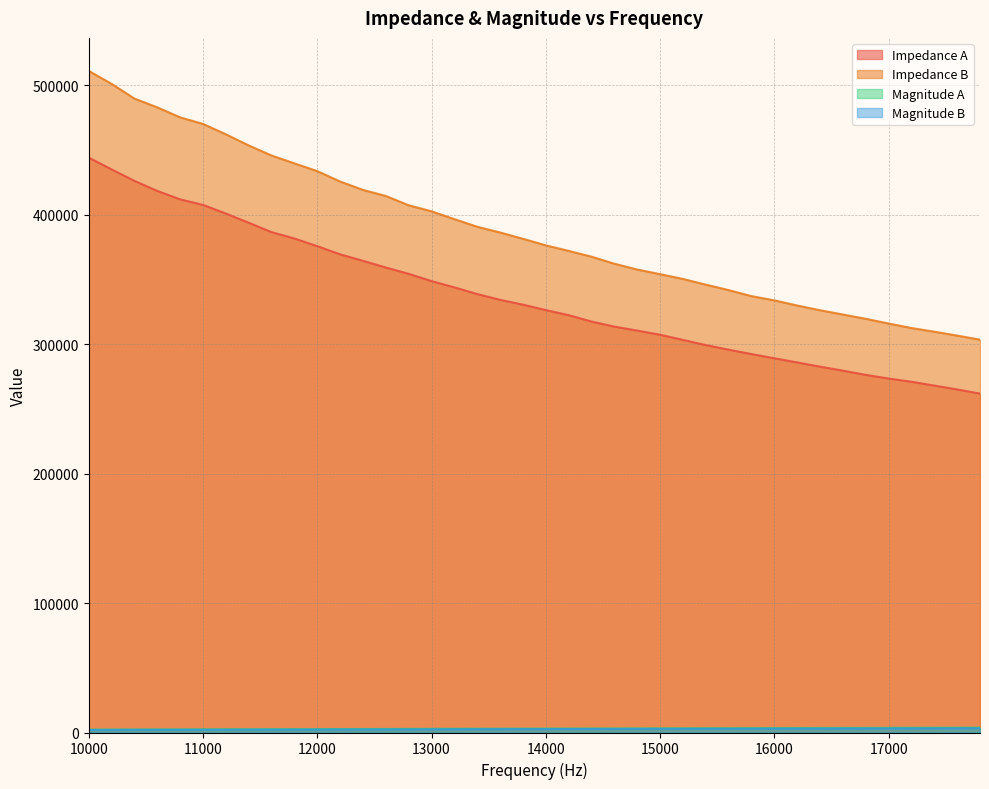

How many lines are shown in the chart?

4